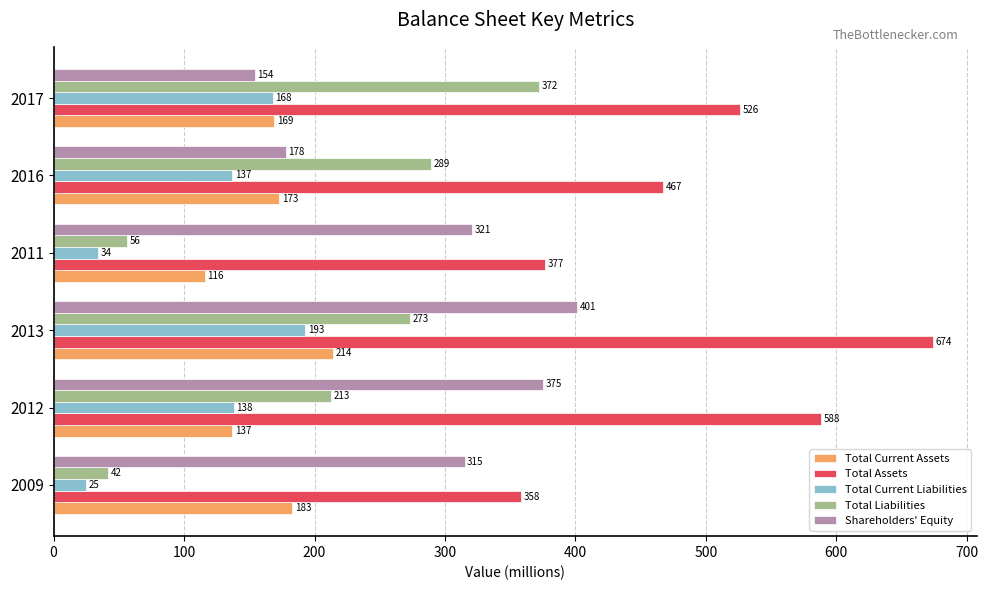

Which series has the largest total across all categories?

Total Assets